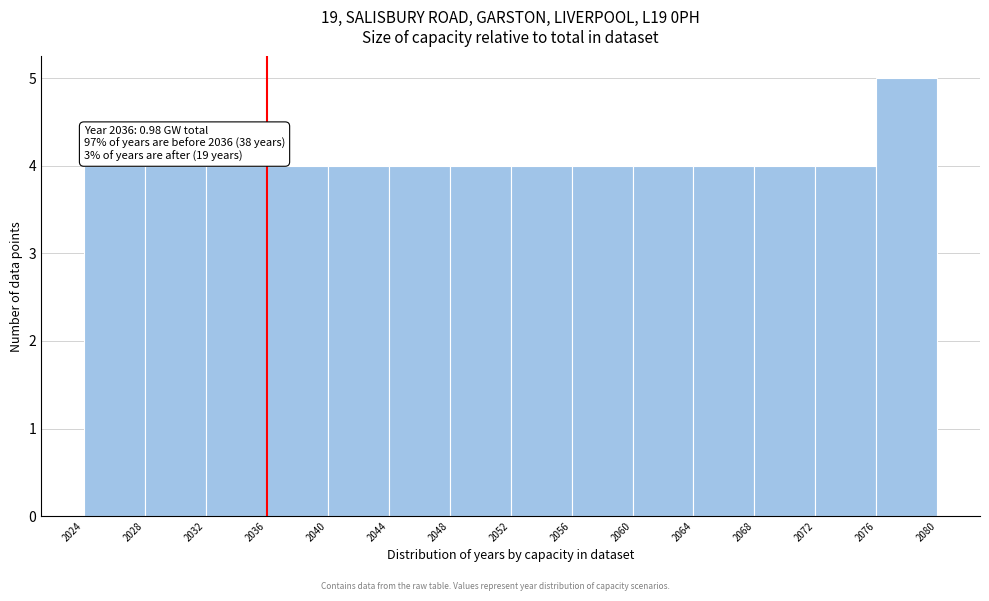

Which range on the x-axis has the tallest bar?

2076 to 2080